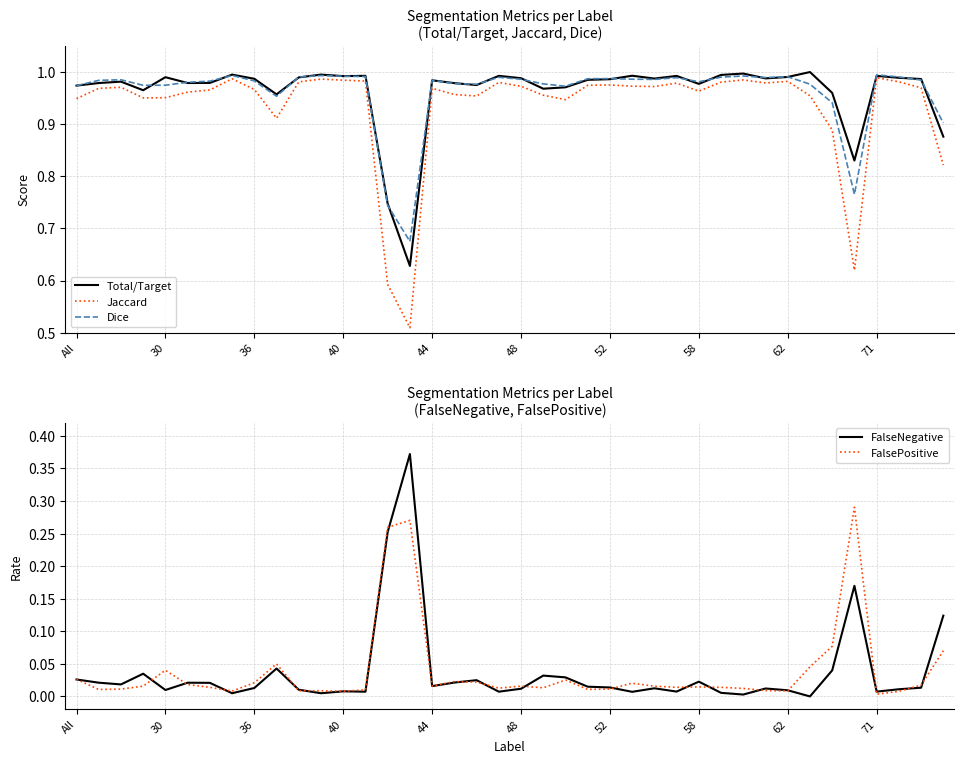

How many lines are shown in the chart?

5